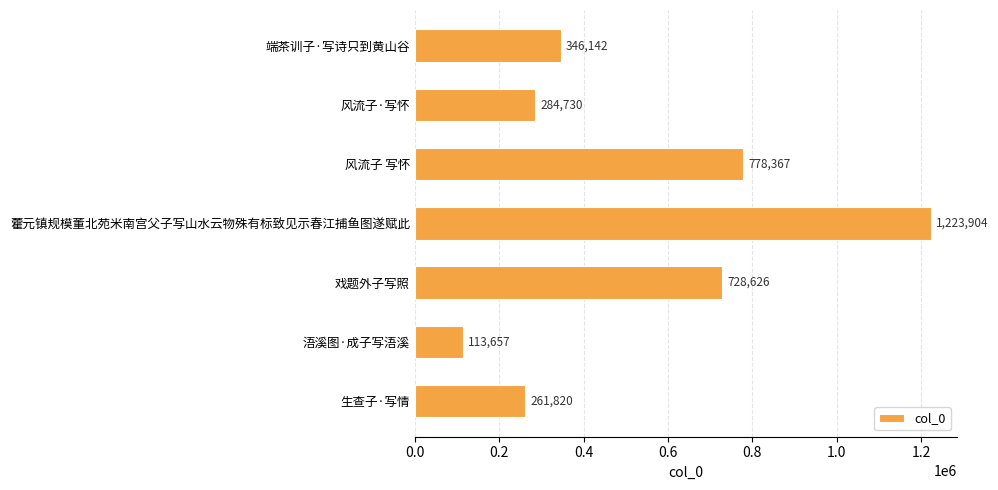

What is the maximum value shown in the chart?

1223904